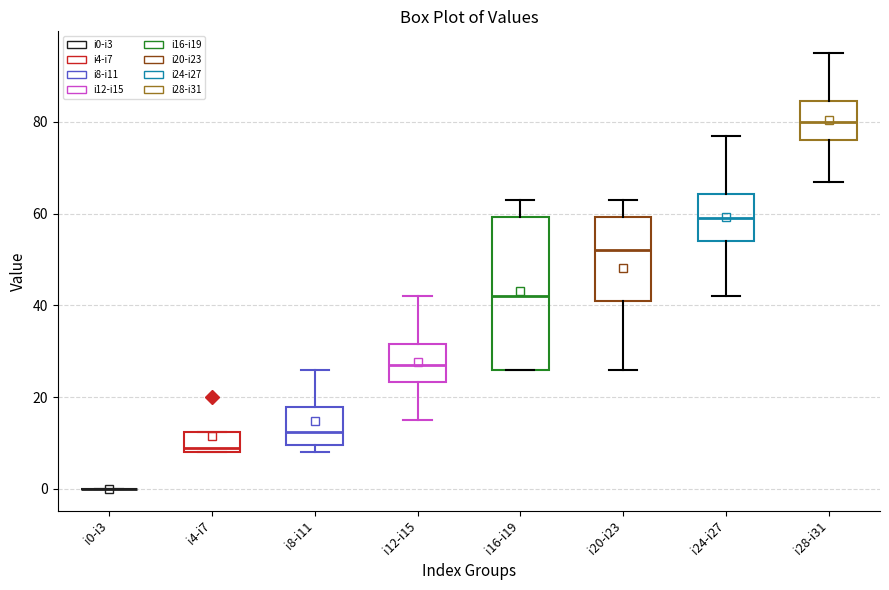

Reading left to right, read every box against the y-axis: the position of its median line, the range the box covers, and the ends of its whiskers. The values are not printed on the chart, so give them approximately, as read against the axis.

i0-i3: box collapsed to a line at 0, whiskers 0 to 0
i4-i7: median 10, box 8 to 12, whiskers 8 to 12
i8-i11: median 12, box 10 to 18, whiskers 8 to 26
i12-i15: median 28, box 24 to 32, whiskers 16 to 42
i16-i19: median 42, box 26 to 60, whiskers 26 to 64
i20-i23: median 52, box 42 to 60, whiskers 26 to 64
i24-i27: median 60, box 54 to 64, whiskers 42 to 78
i28-i31: median 80, box 76 to 84, whiskers 68 to 96